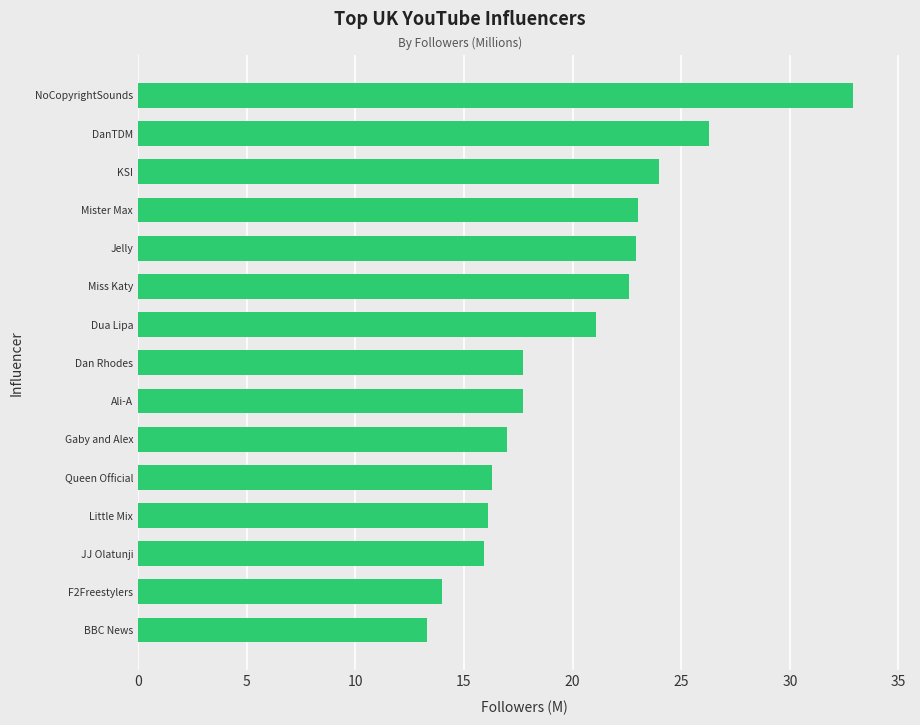

At which category does the chart reach its peak across all series?

NoCopyrightSounds